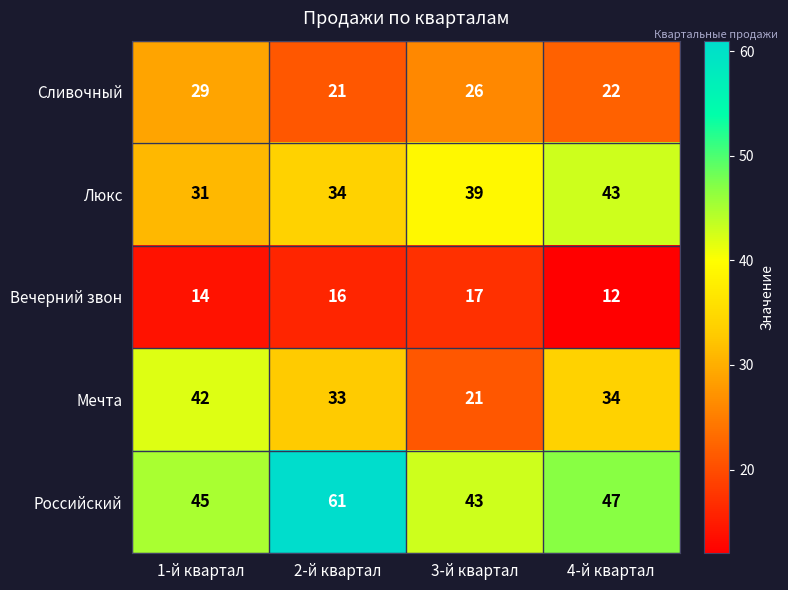

What is the sum of all Вечерний звон values?

59